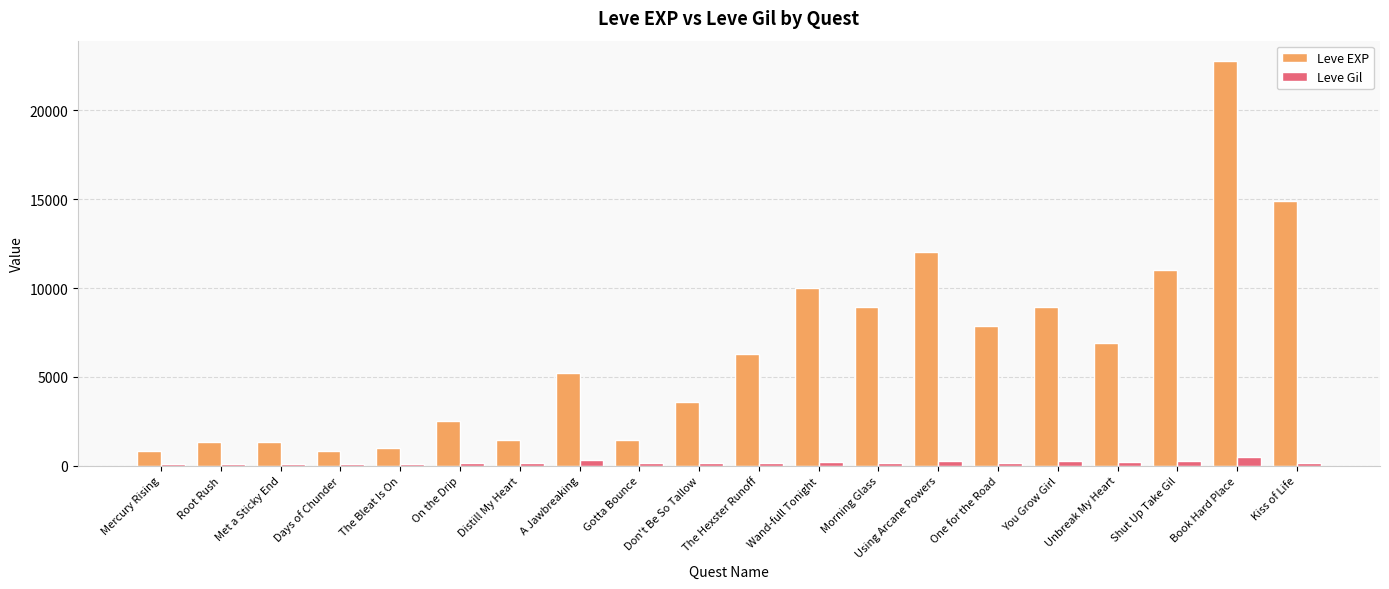

At which category does the chart reach its peak across all series?

Book Hard Place